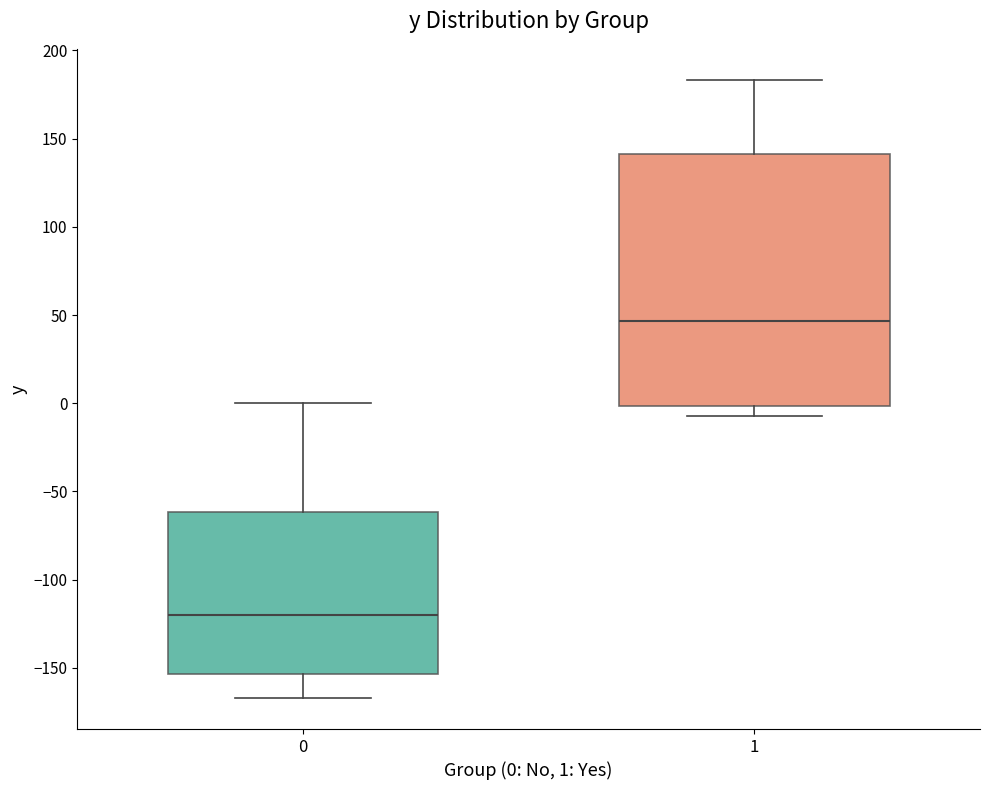

Comparing the boxes themselves (not the whiskers), which one is the tallest?

1